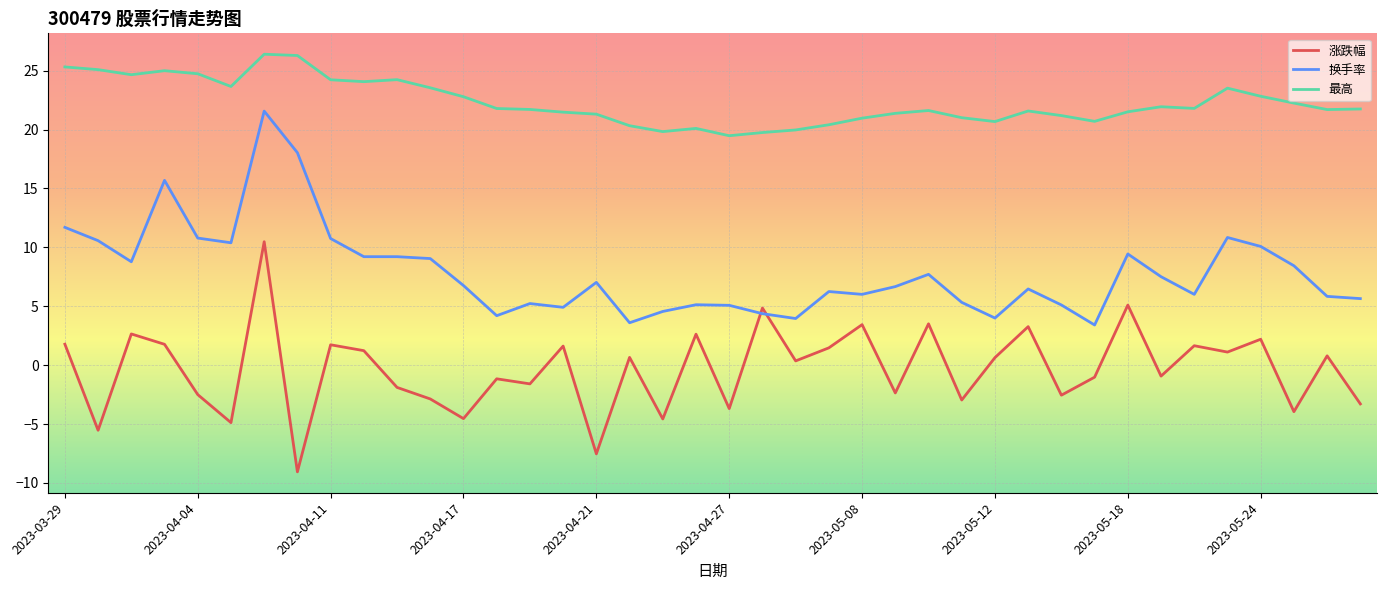

What is the minimum value shown in the chart?

-9.1